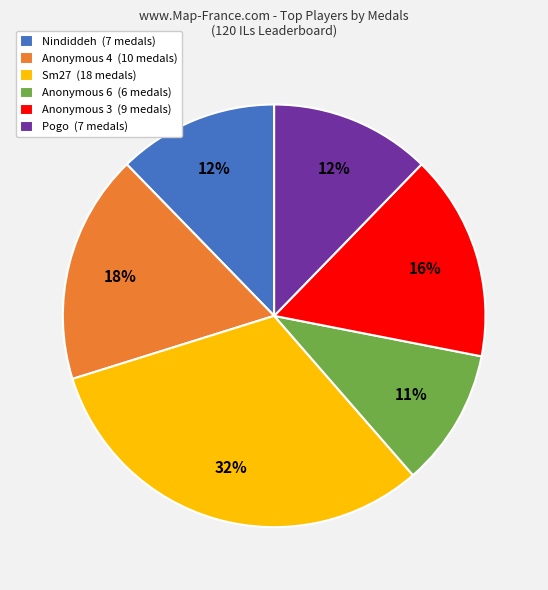

Is Anonymous 4 the majority of the pie?

No